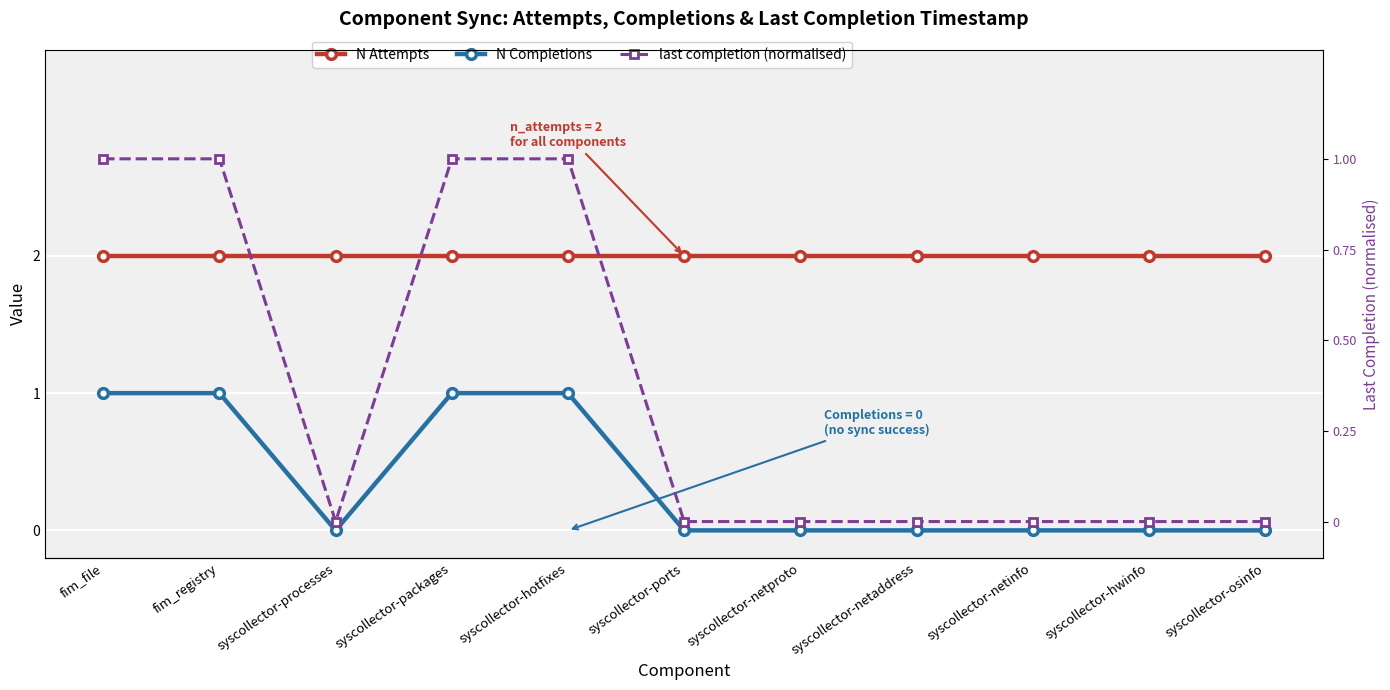

True or false: last completion (normalised) and N Completions intersect in this chart.

False